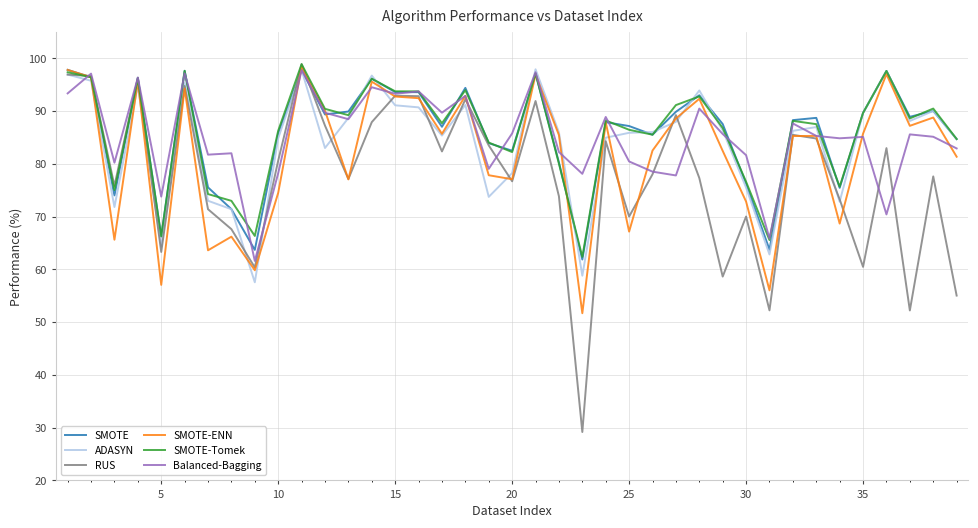

What is the maximum value for ADASYN?

97.9